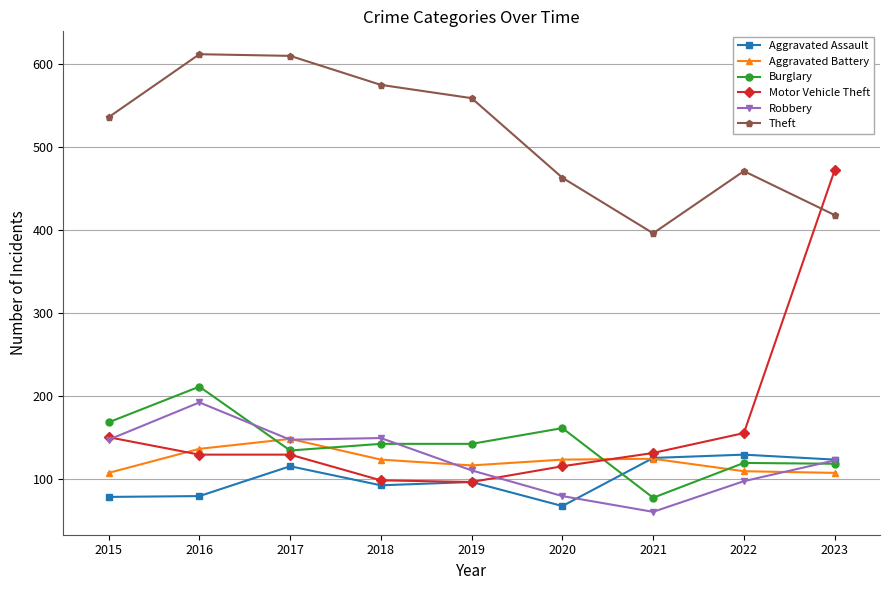

What is the sum of all Motor Vehicle Theft values?

1475